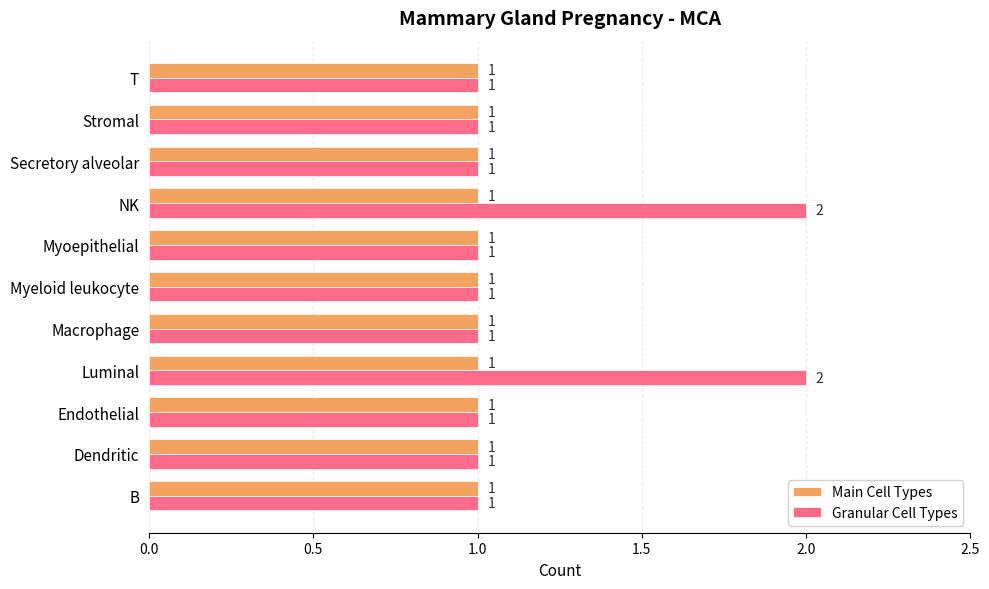

The value of Main Cell Types at Luminal is 1. True or false?

True